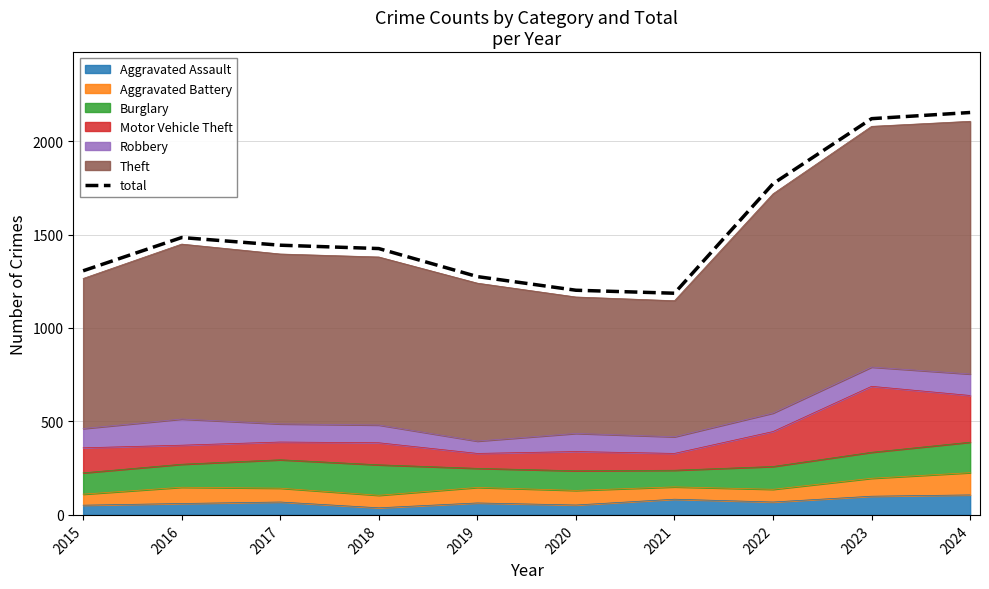

Rank the categories by value from highest to lowest.

2024, 2023, 2022, 2016, 2017, 2018, 2015, 2019, 2020, 2021